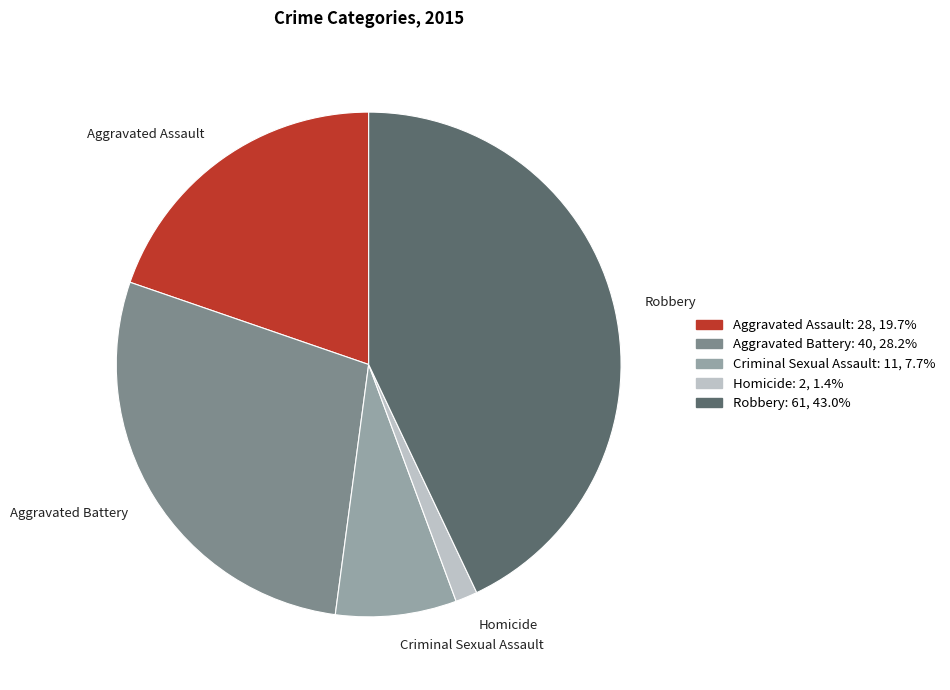

Which slice is the largest?

Robbery